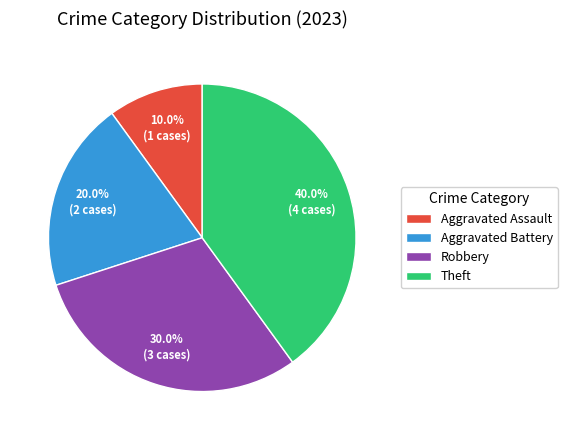

Rank the categories by value from highest to lowest.

Theft, Robbery, Aggravated Battery, Aggravated Assault